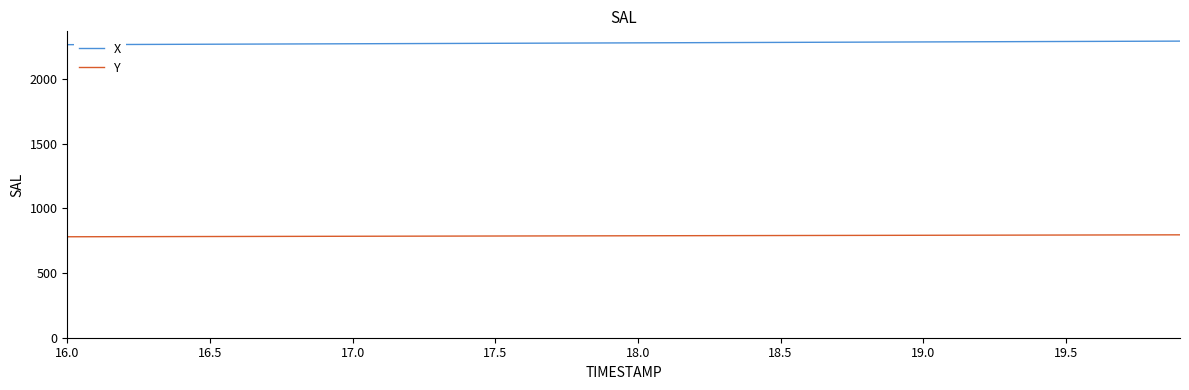

True or false: Y and X intersect in this chart.

False